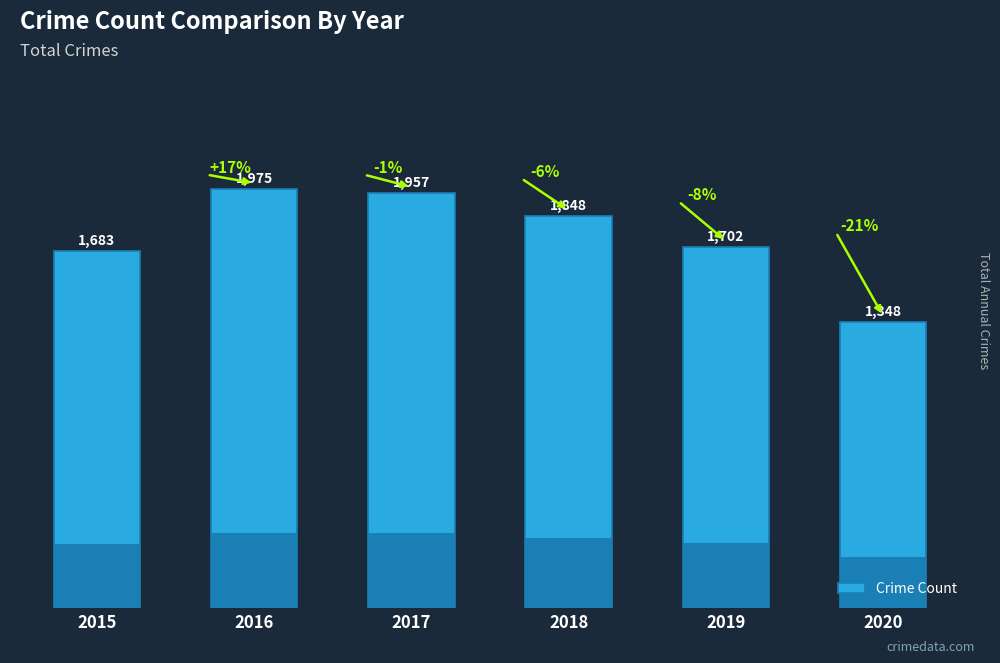

Between 2018 and 2015, which is larger?

2018